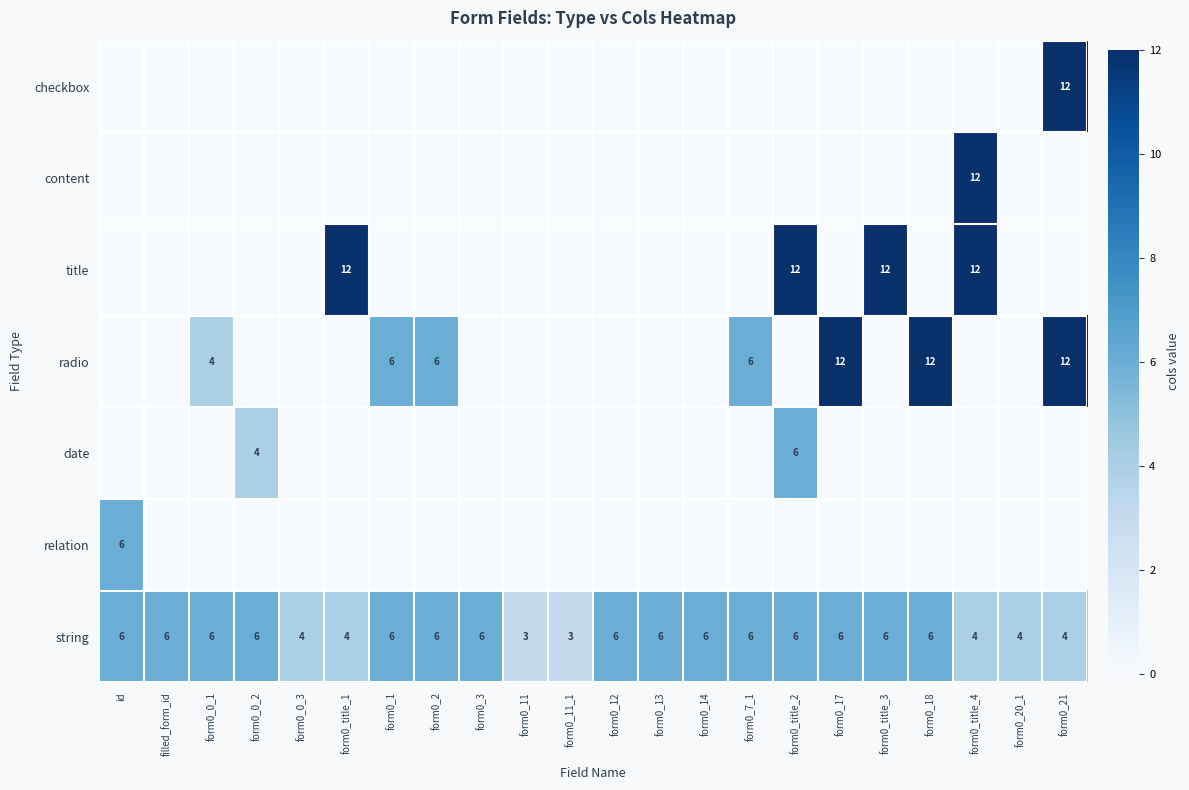

At how many categories does at least one series exceed 0?

22